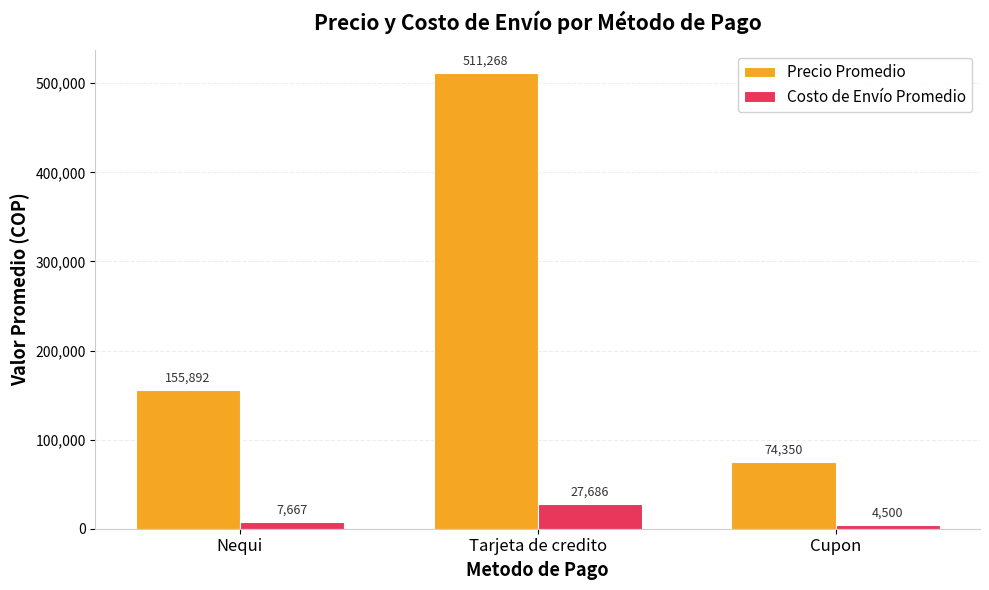

At which category is the sum across all series the highest?

Tarjeta de credito